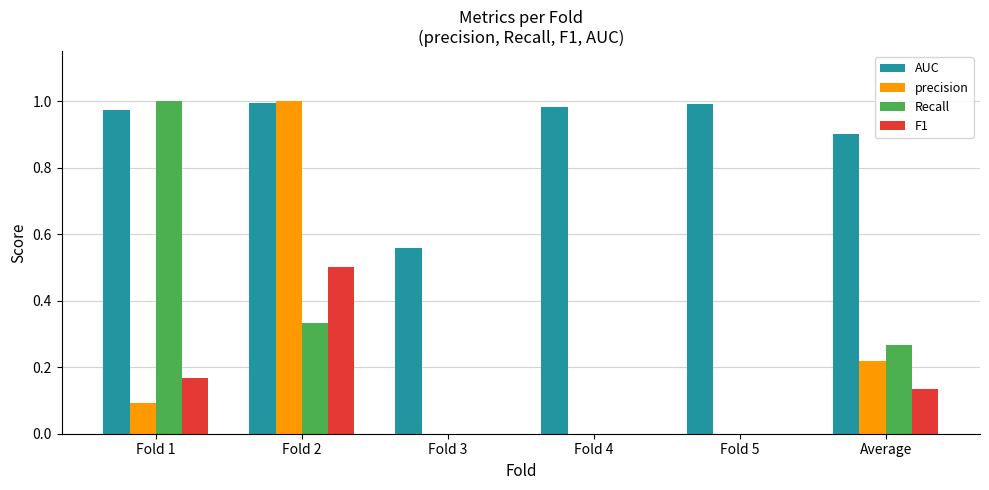

The F1 series shows 0.2 at Fold 4. True or false?

False